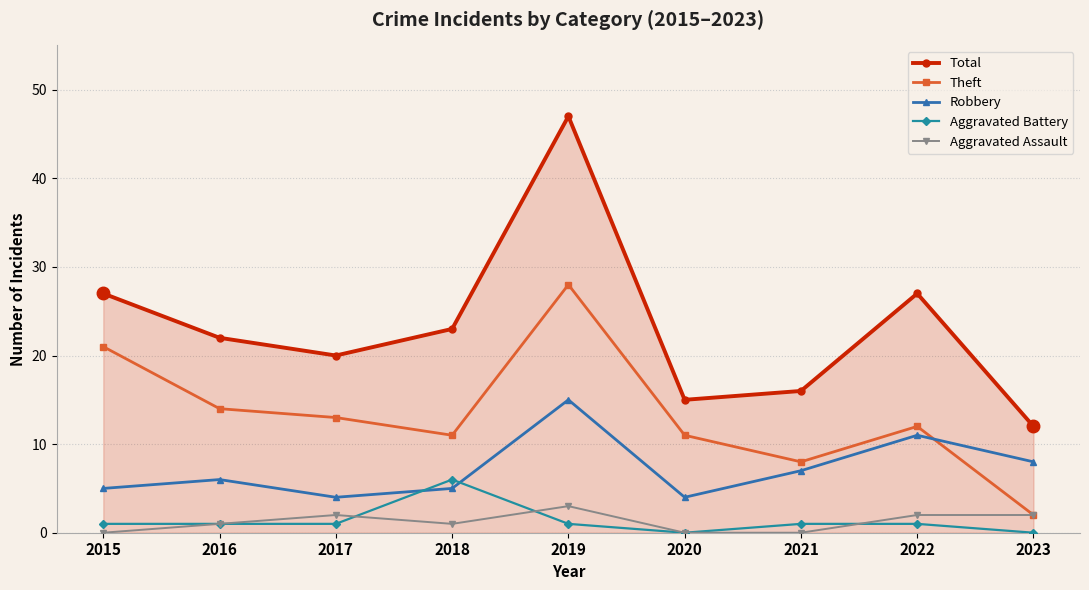

What is the spread (max minus min) of values at 2019?

46